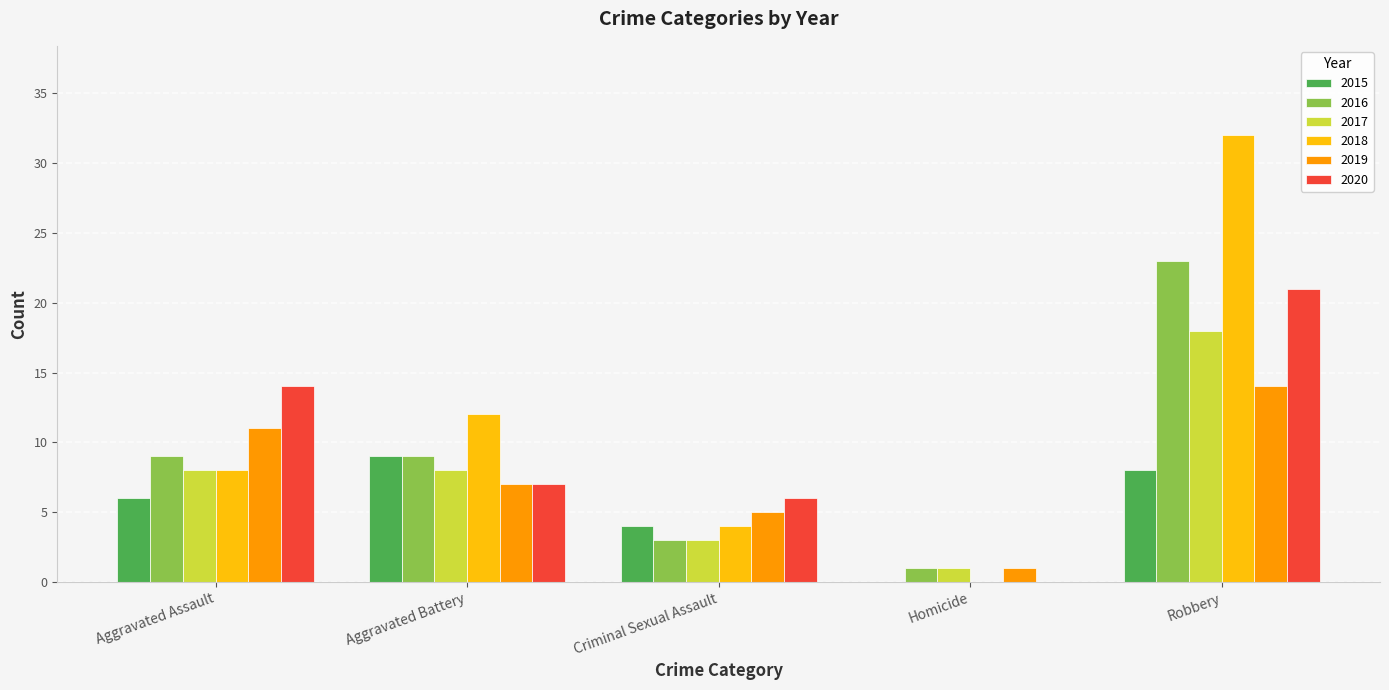

Which series changed the most between Aggravated Assault and Robbery?

2018